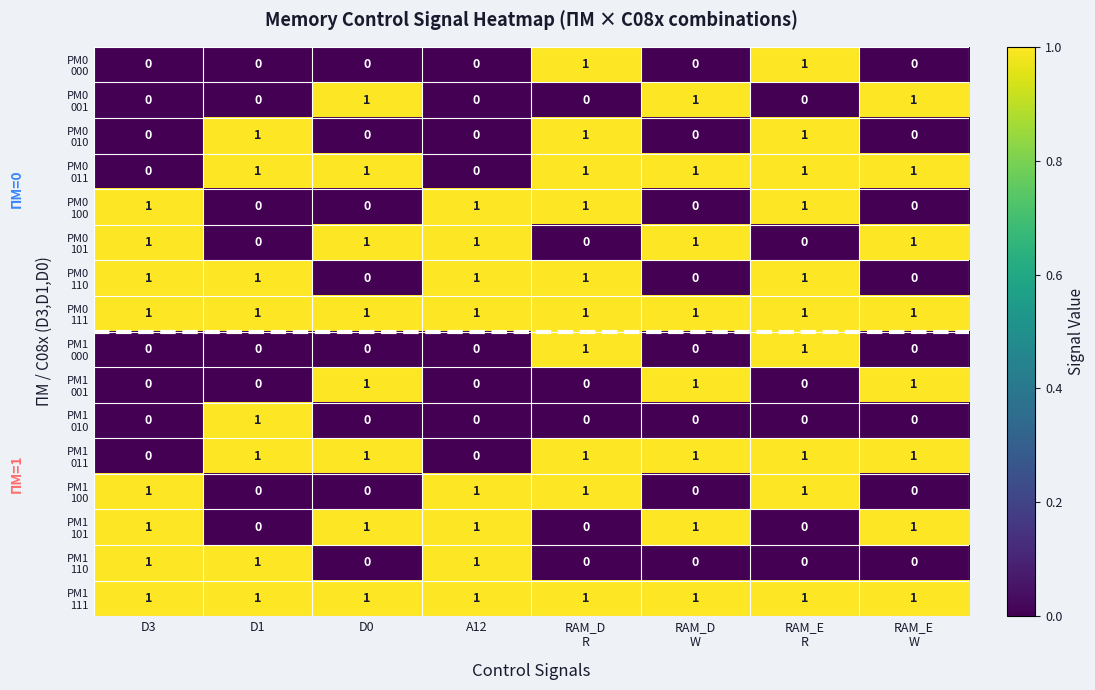

At how many categories does at least one series exceed 0?

8